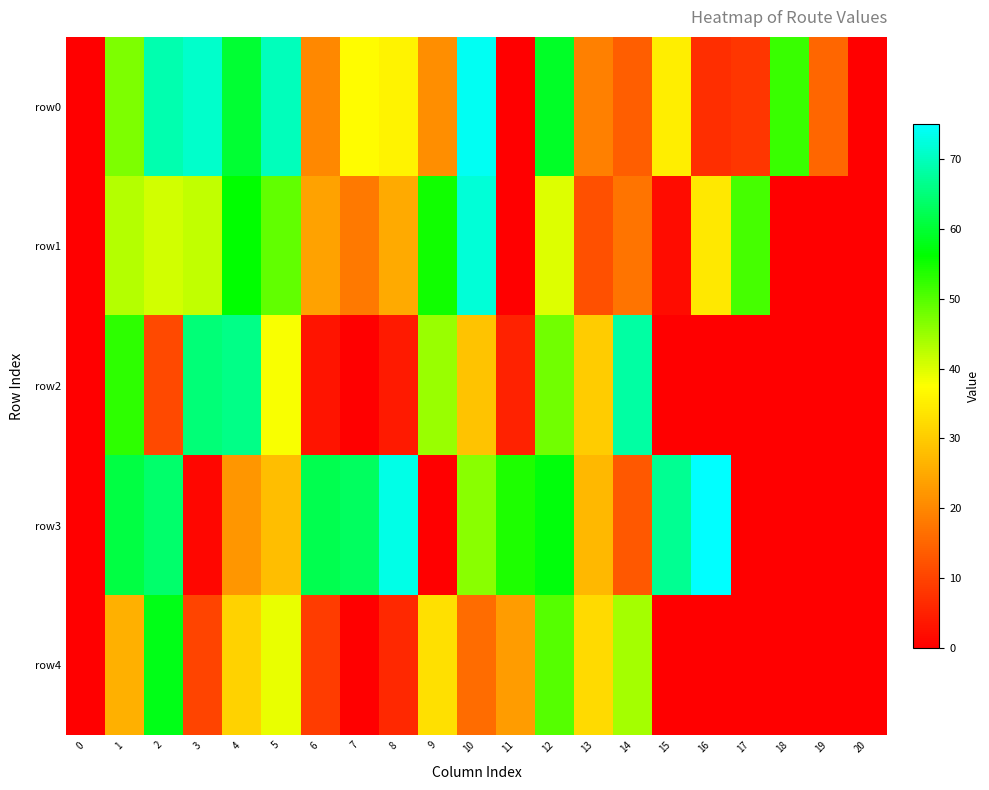

Which series has the largest range (max minus min)?

row3